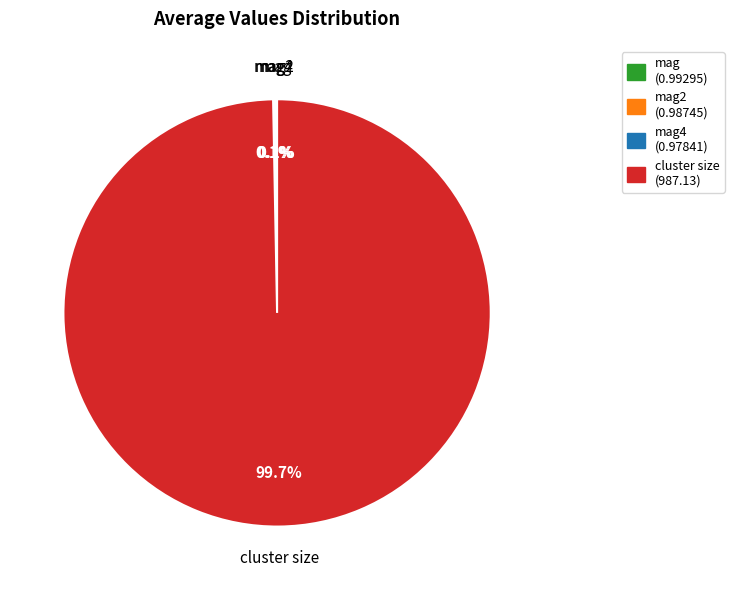

What is the largest slice in the pie chart?

cluster size (987.13)